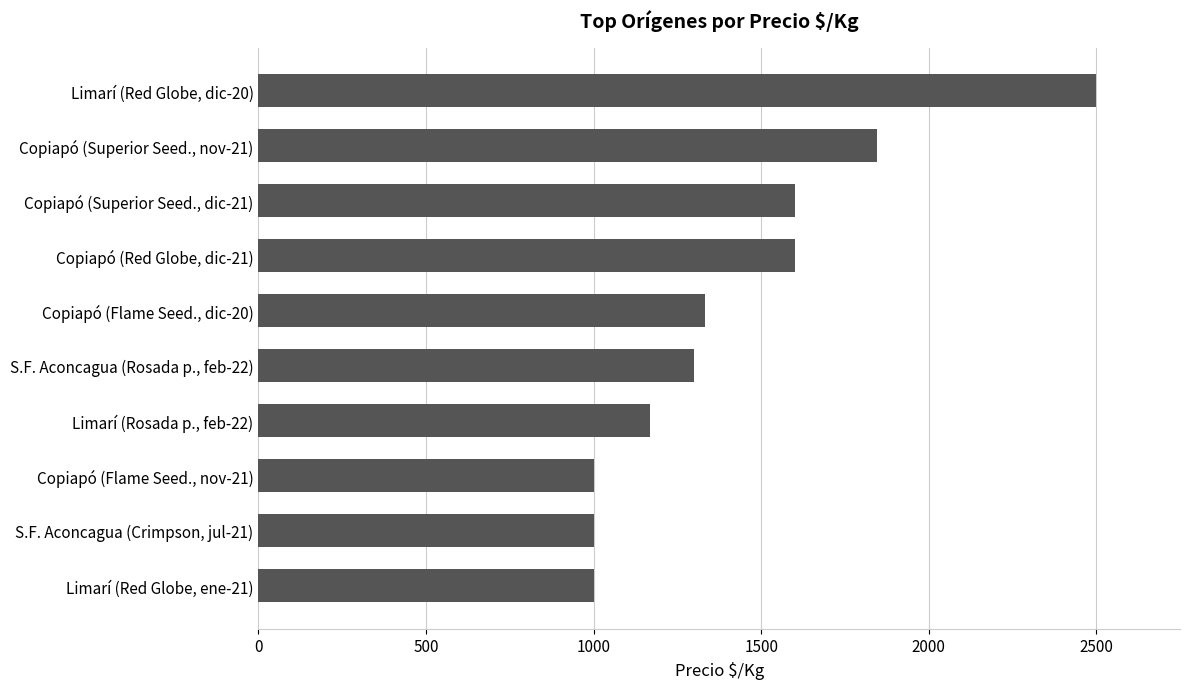

At which label is the value closest to 1750?

Copiapó (Superior Seed., nov-21)